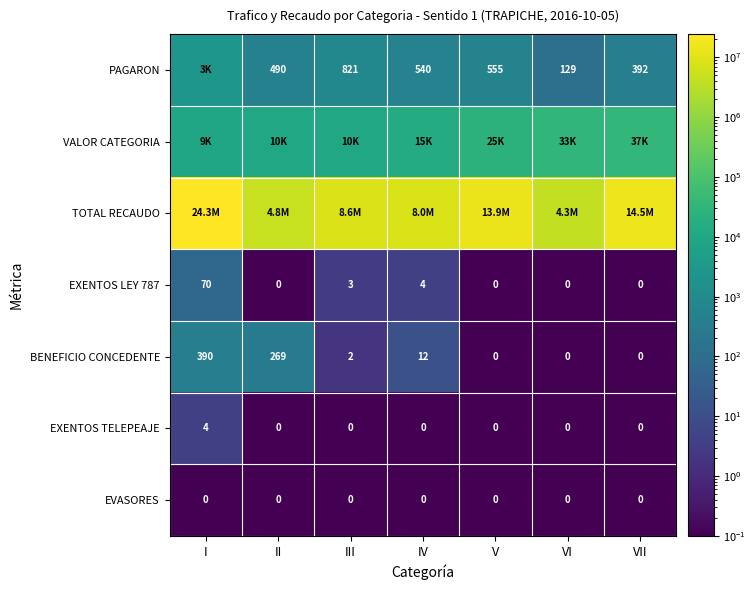

Count the number of categories in the chart.

7